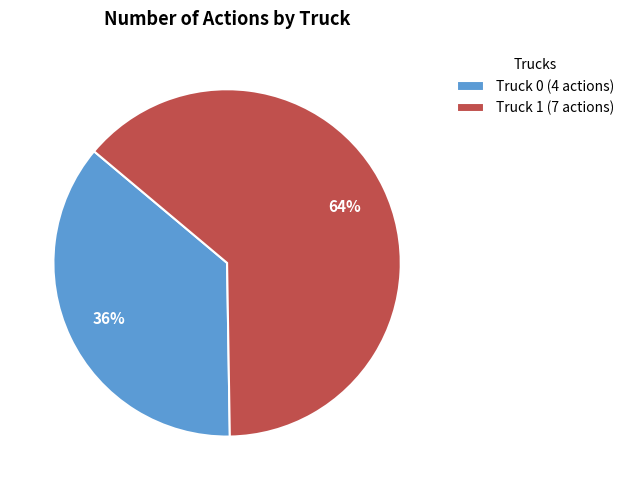

Which category has the smallest portion of the pie?

Truck 0